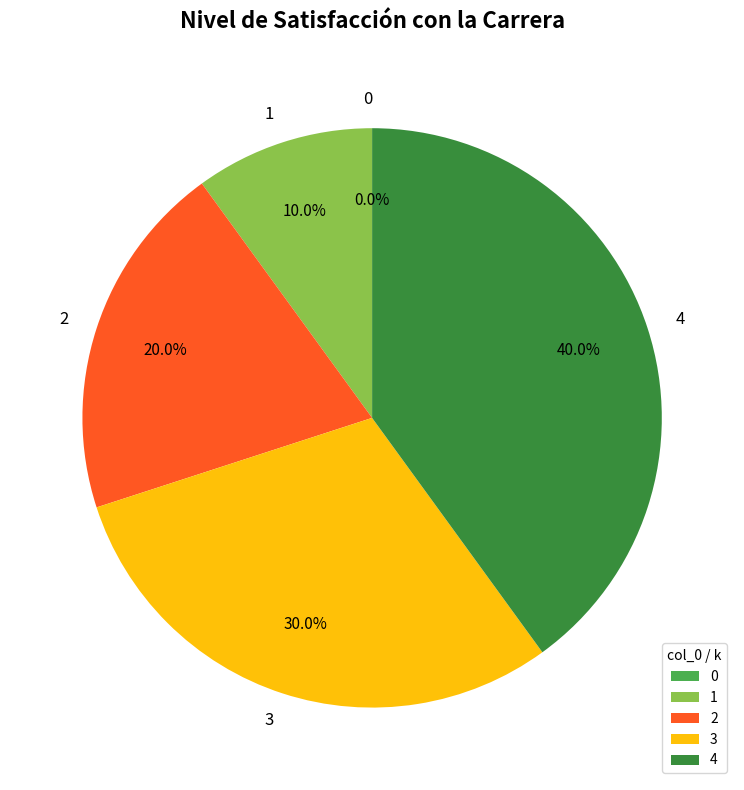

Do 0 and 2 together represent more than half of the pie?

No